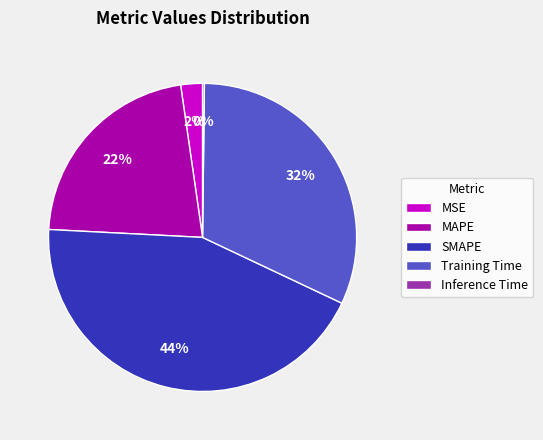

To the nearest percent, what is the average slice percentage?

20%